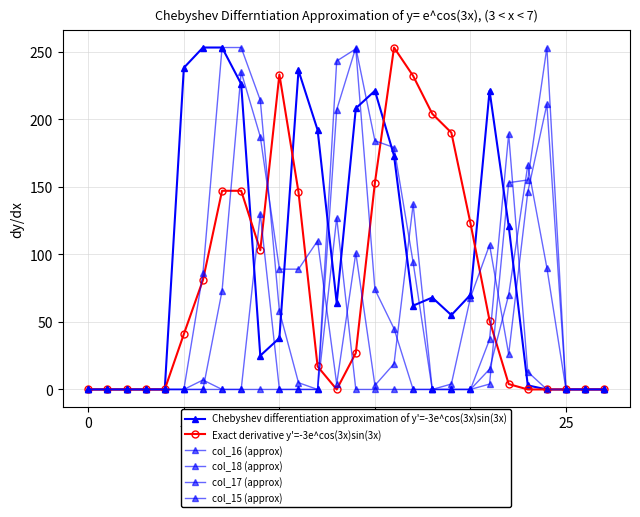

Where do Exact derivative y'=-3e^cos(3x)sin(3x) and col_17 (approx) first cross each other?

20 and 25